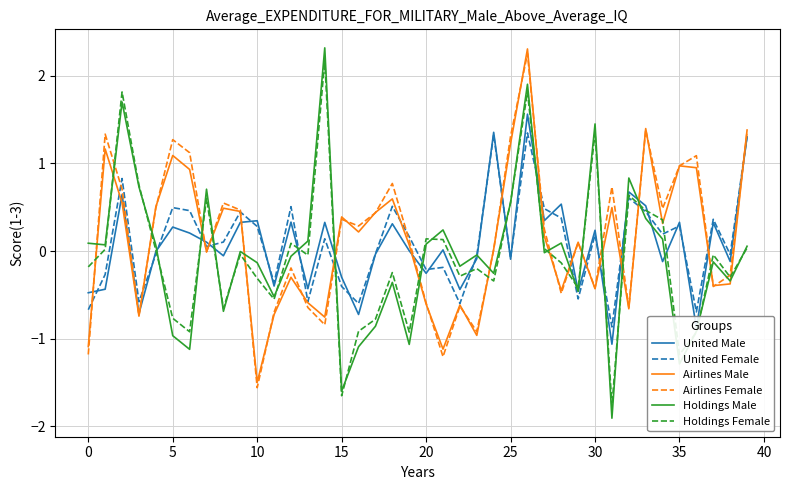

What is the lowest value of the Holdings Female series?

-1.8